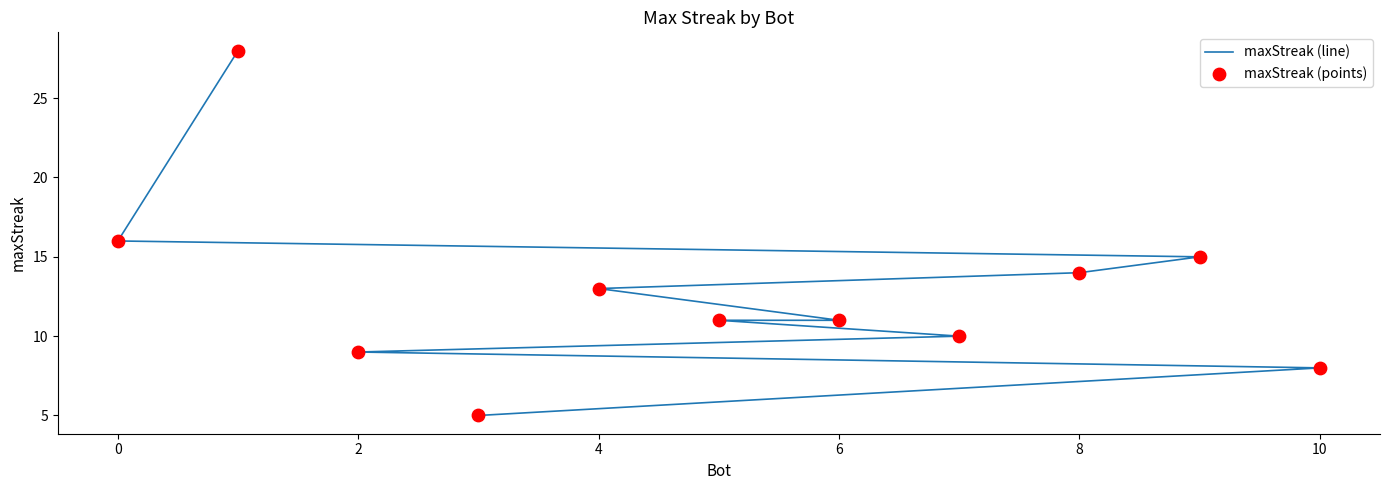

What are all the series names shown in the legend?

maxStreak (line), maxStreak (points)